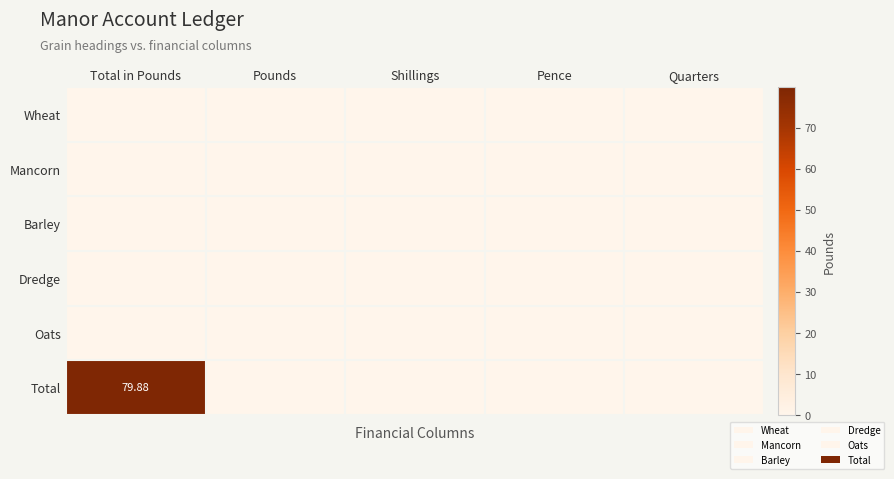

At Pounds, list the series in order from largest to smallest.

Wheat, Mancorn, Barley, Dredge, Oats, Total